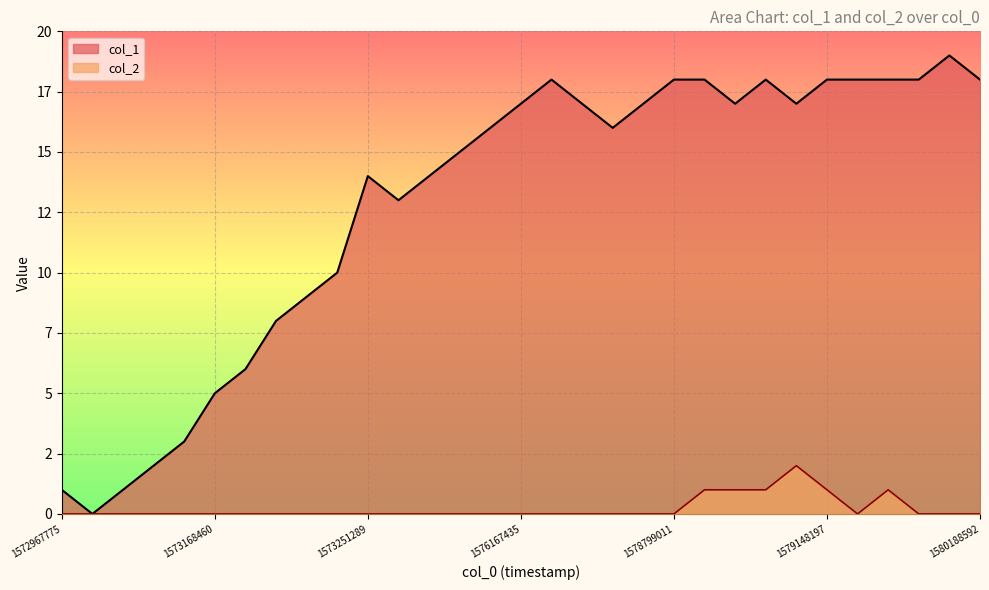

Which series has the largest total across all categories?

col_1